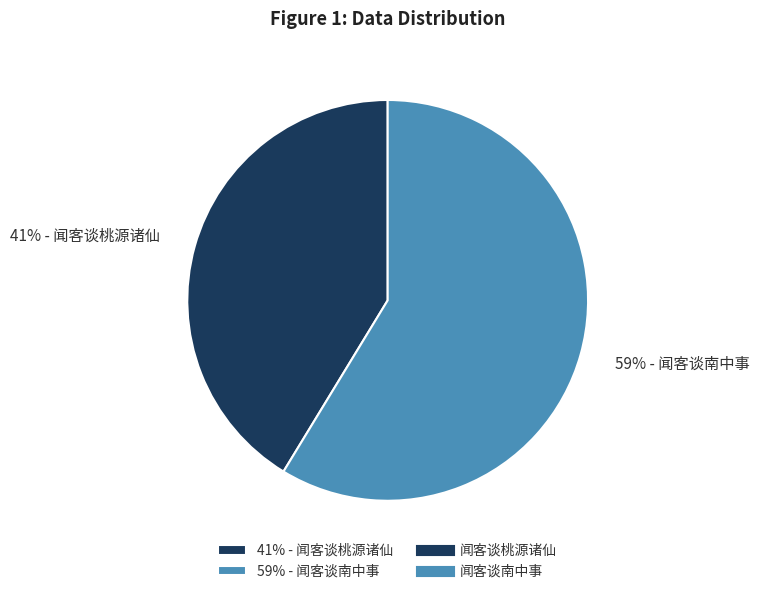

Which category has the smallest portion of the pie?

41% - 闻客谈桃源诸仙